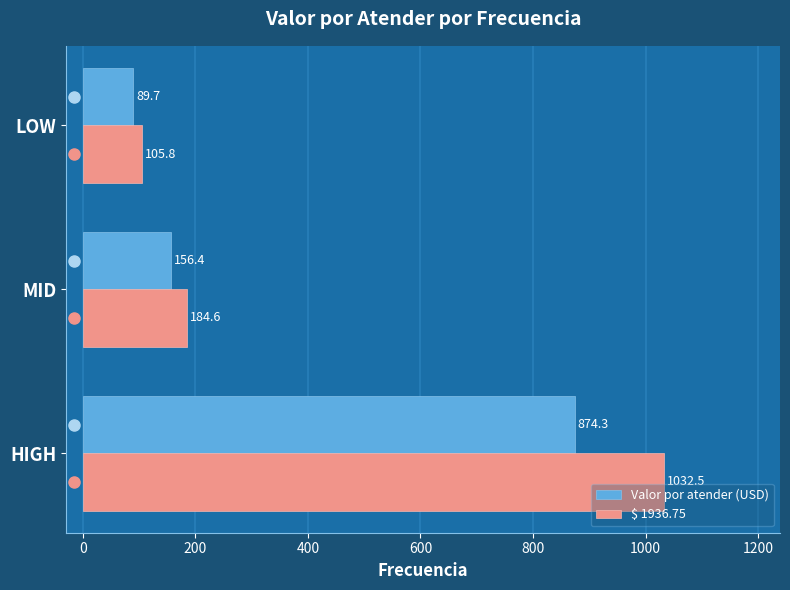

True or false: Valor por atender (USD) has a value of 281.5 at MID.

False